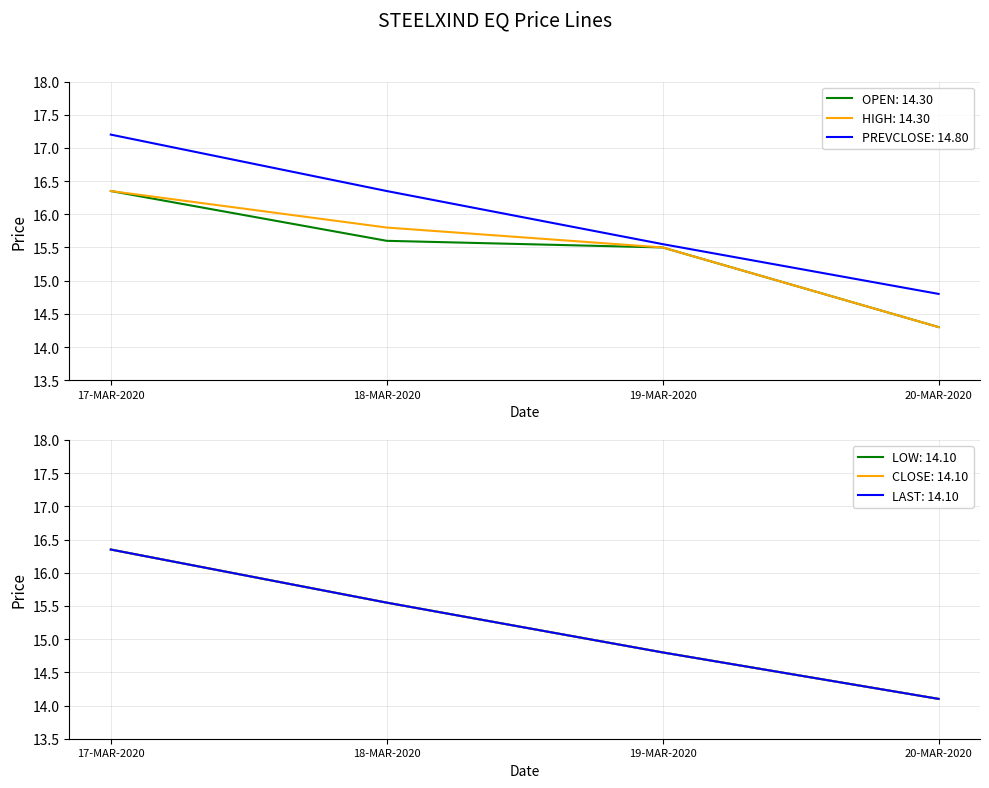

Which has a higher value, 19-MAR-2020 or 18-MAR-2020?

18-MAR-2020